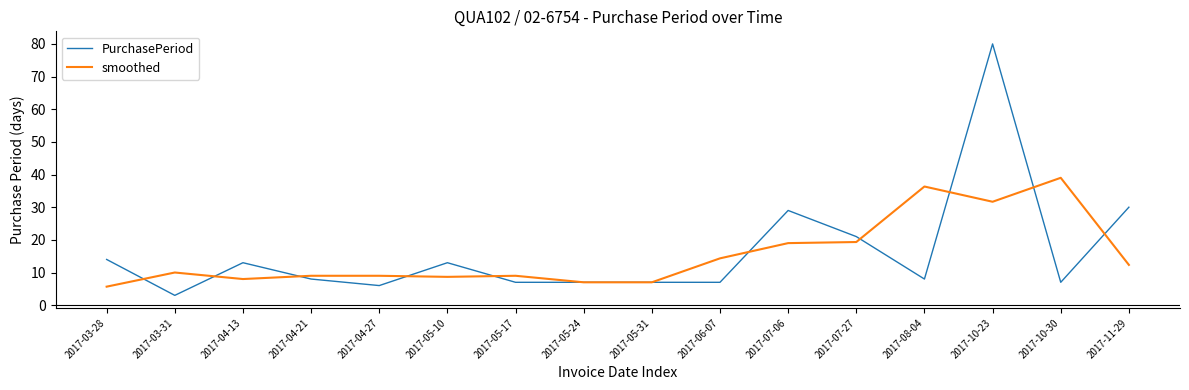

How many values in the smoothed series are below 10?

8